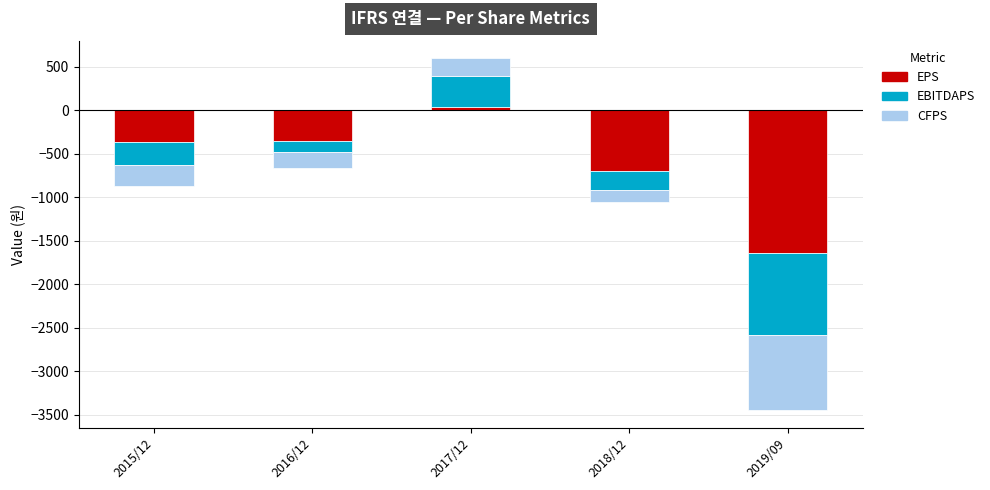

At which category is the sum across all series the highest?

2017/12